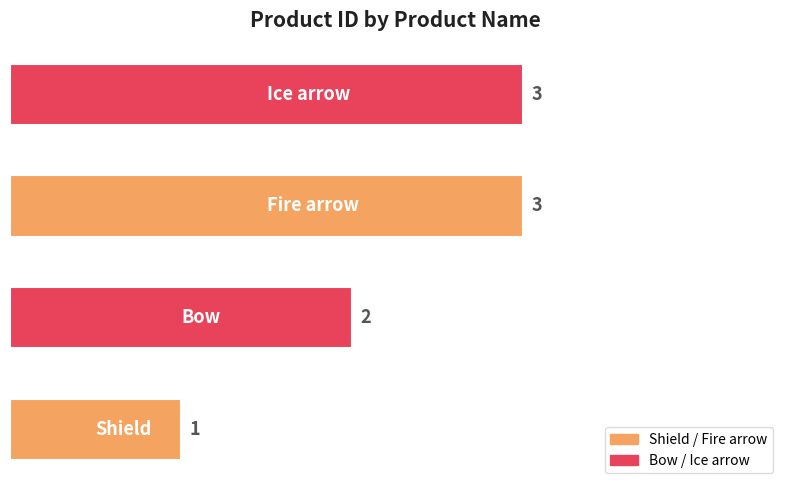

Reading top to bottom, what are all the values shown in this chart?

3	3	2	1